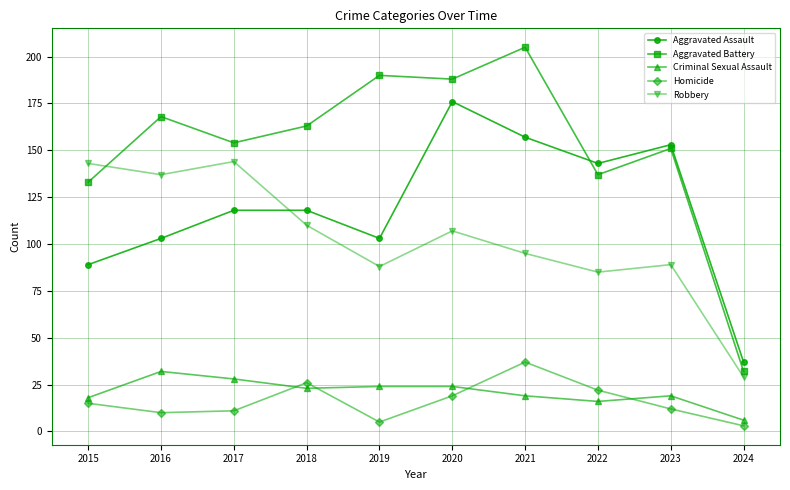

What is the spread (max minus min) of values at 2023?

141